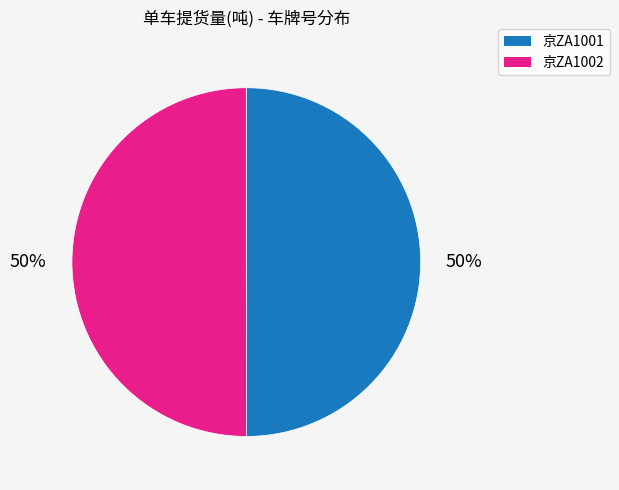

To the nearest percent, what portion does 京ZA1002 represent?

50%